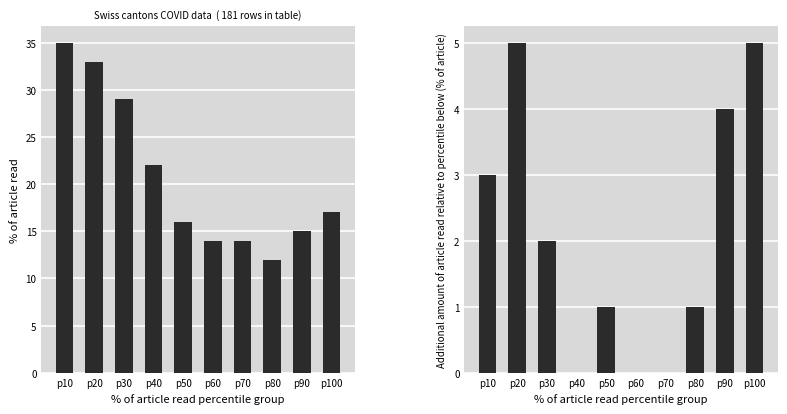

At how many categories does at least one series exceed 8?

10